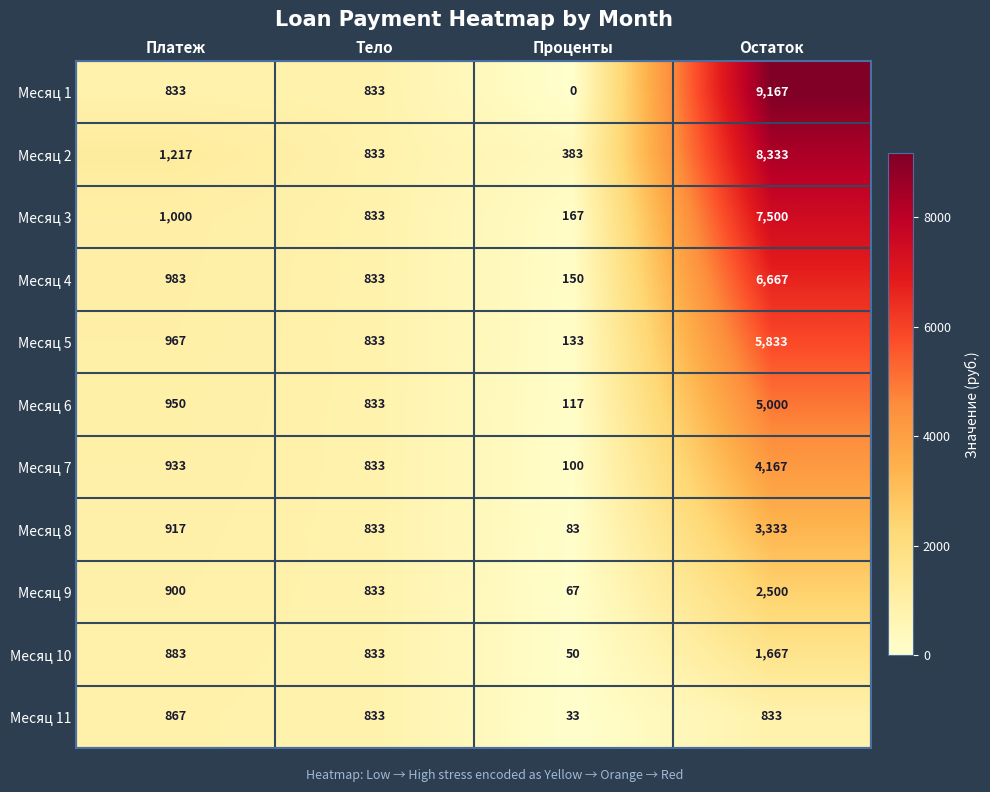

What value does the Месяц 5 series have at Остаток, to the nearest 50?

5850